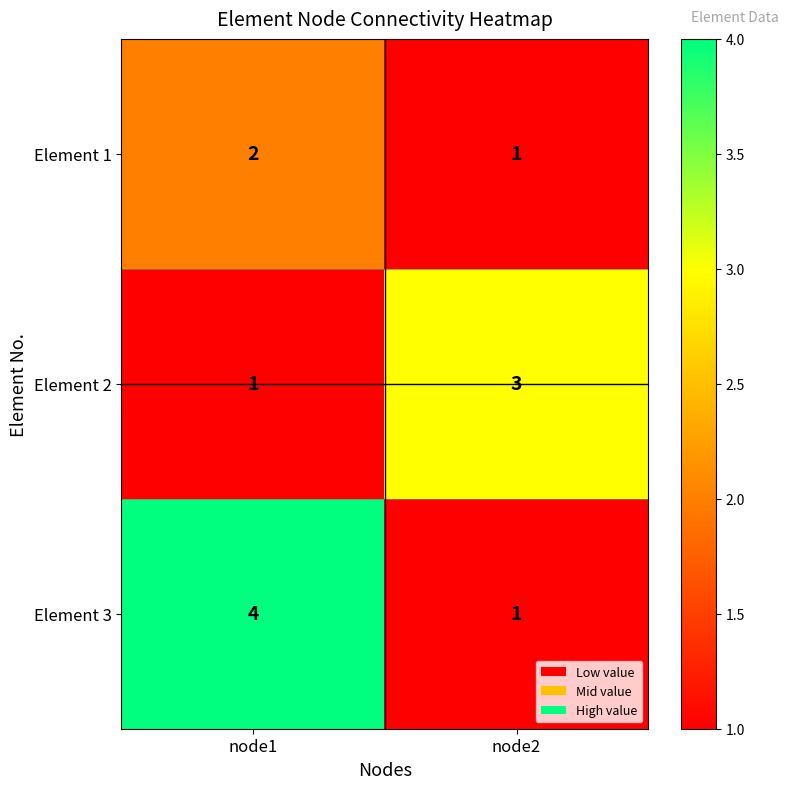

What is the maximum value shown in the chart?

4